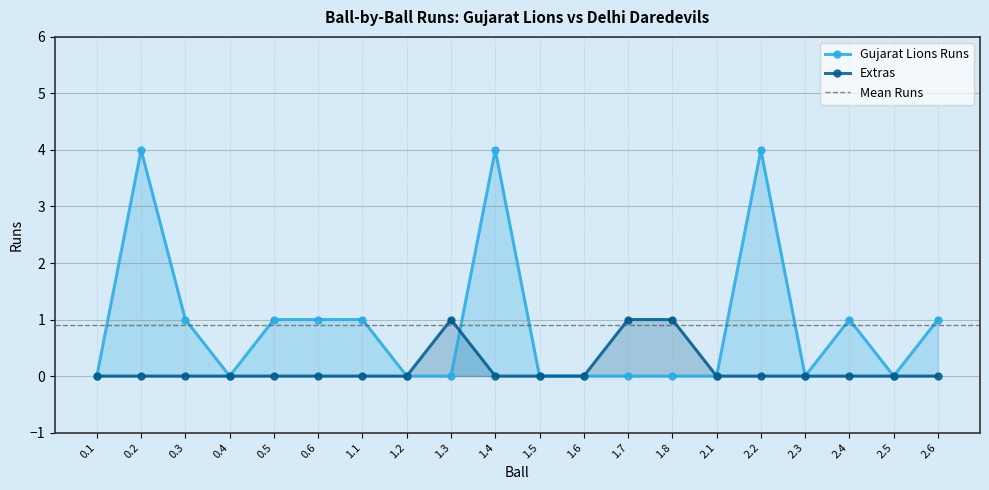

Does the chart display data point markers on the line(s)?

Yes